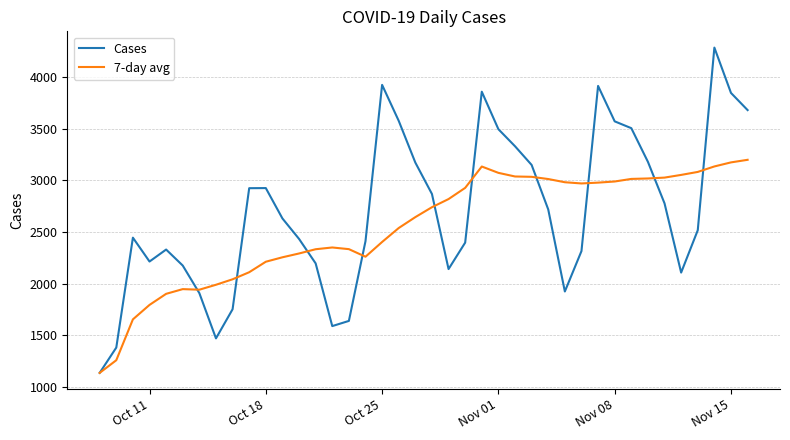

What is the highest value of the 7-day avg series?

3197.7